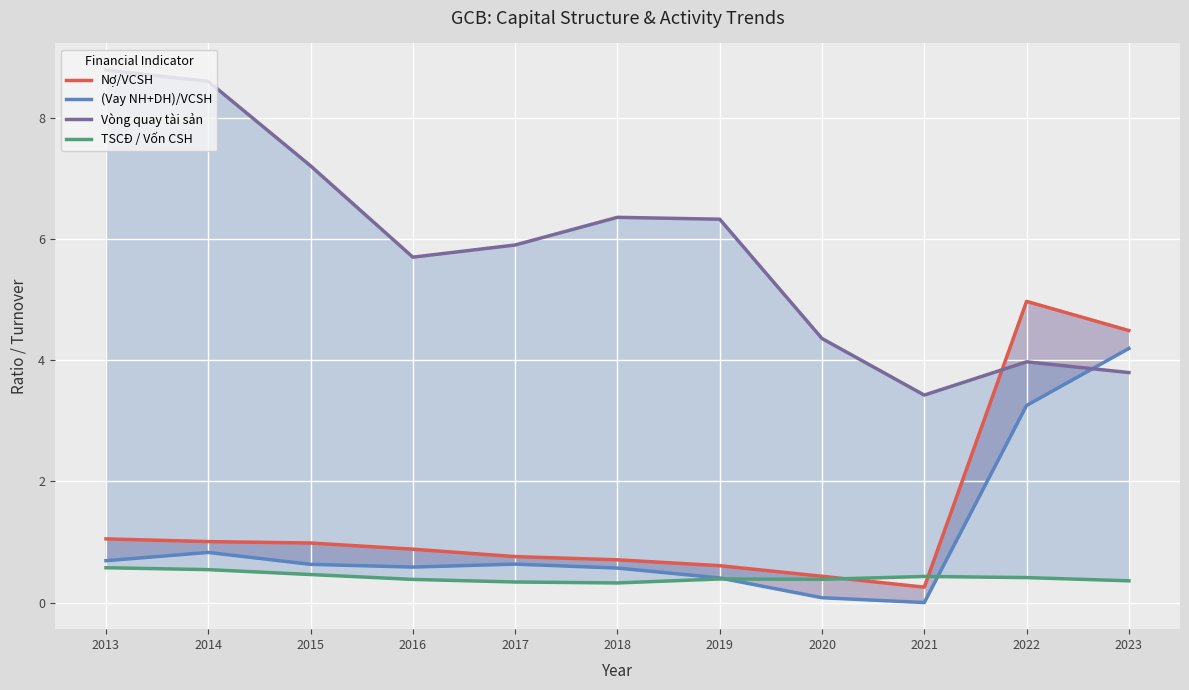

Which series changed the most between 2014 and 2020?

Vòng quay tài sản